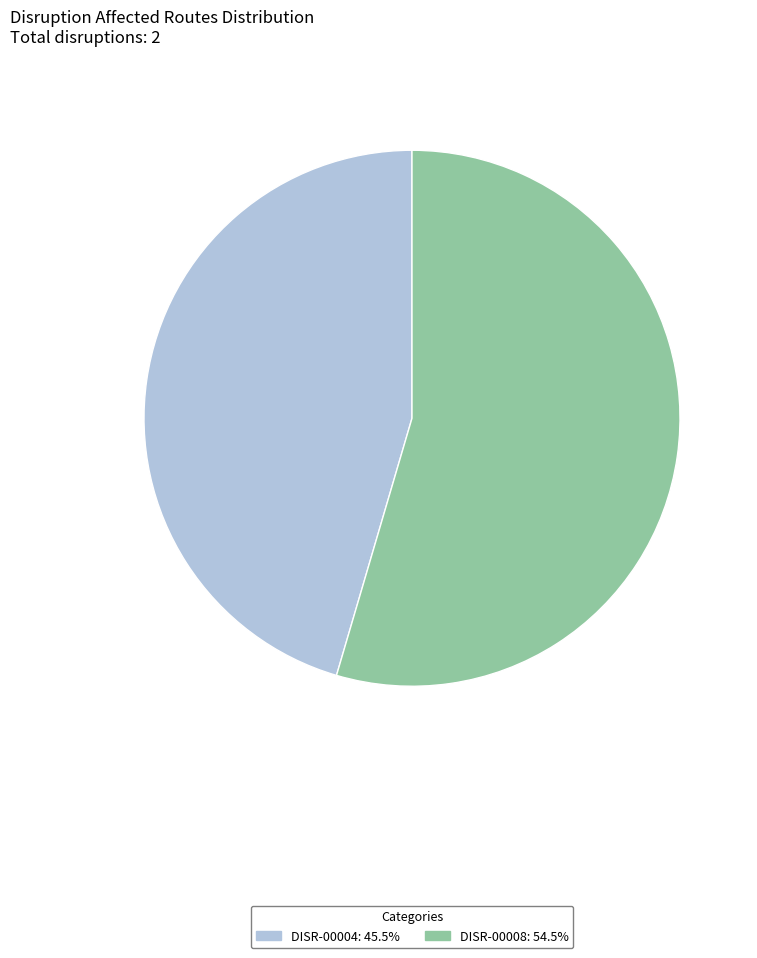

Is it true that DISR-00008 is 55% of the pie?

True